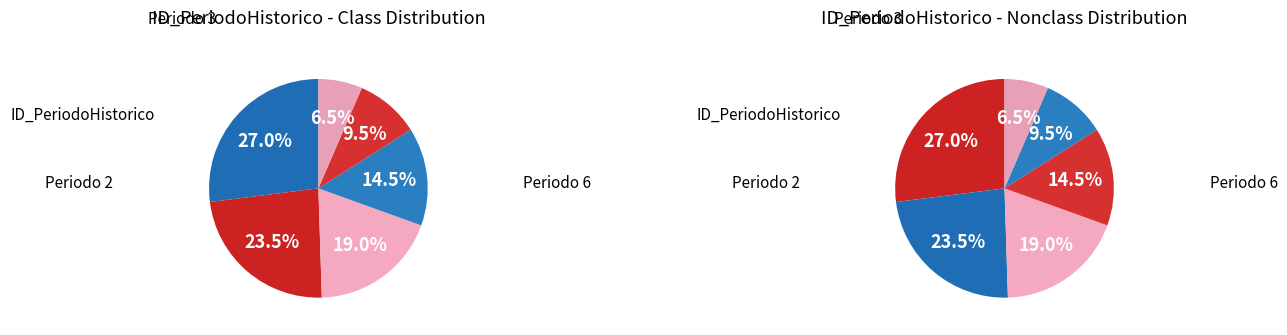

The 5 slice represents 6% of the pie. True or false?

True